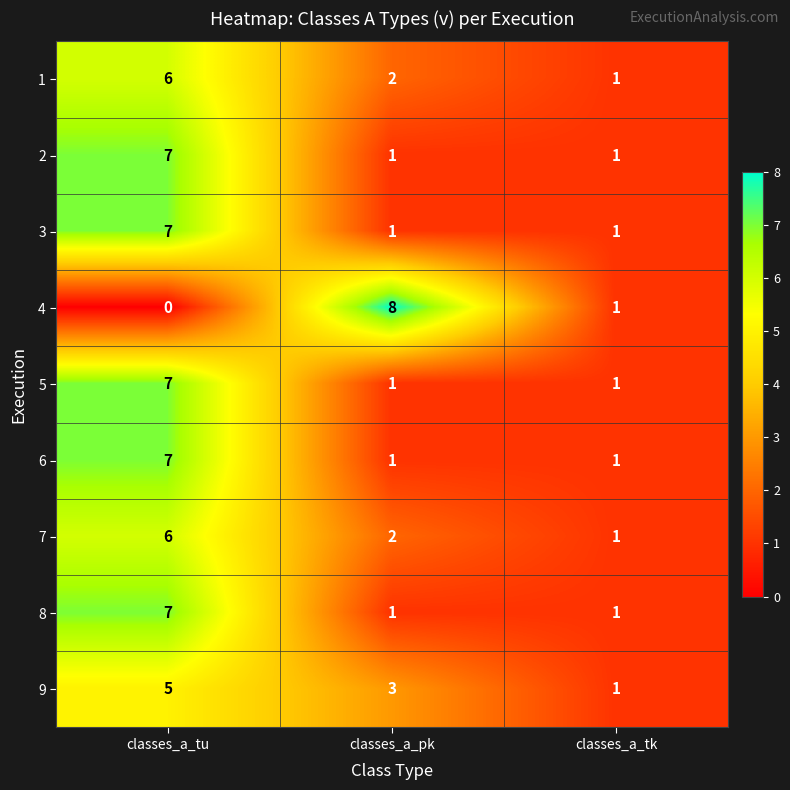

True or false: 9 has a value of 3 at classes_a_pk.

True